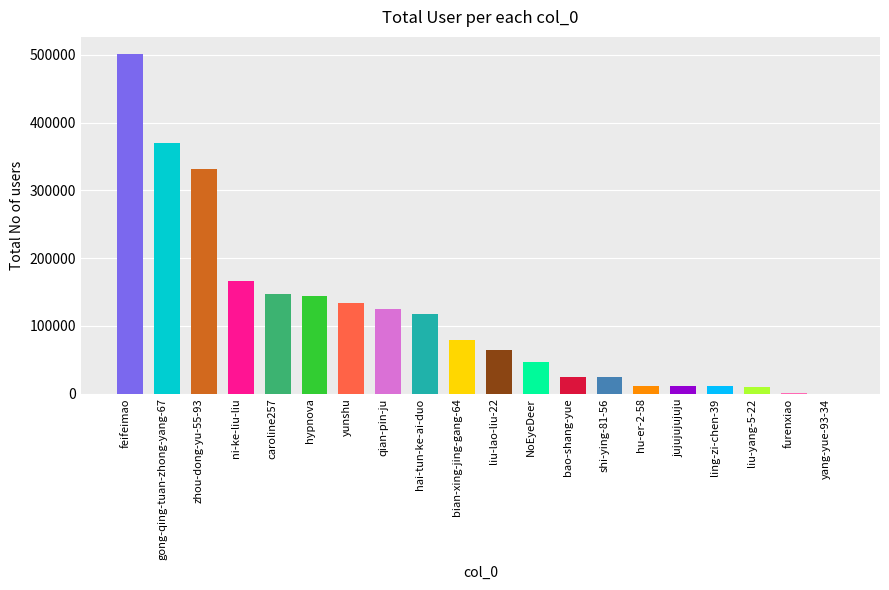

Which label corresponds to the largest value in the chart?

feifeimao